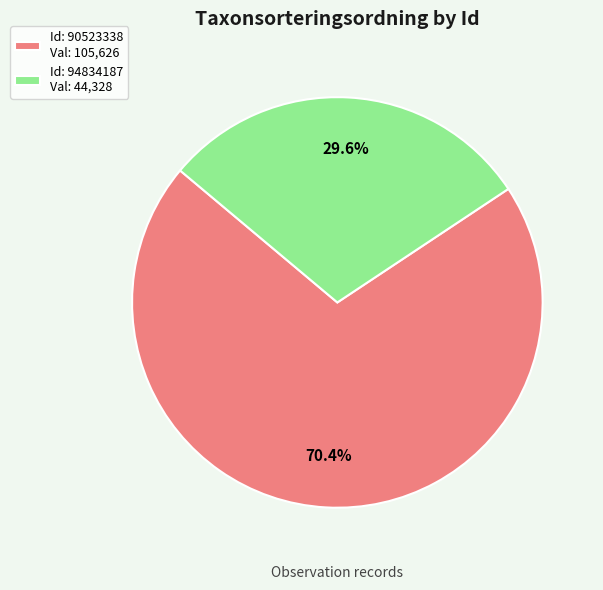

Which category has the smallest portion of the pie?

Id: 94834187 Val: 44,328